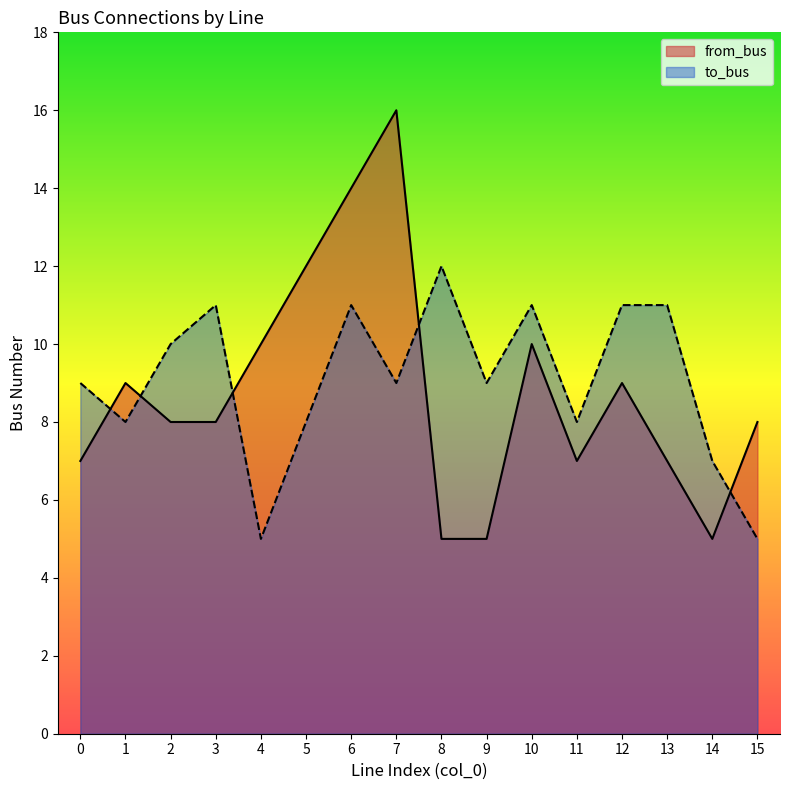

Rank the series by their average value, from highest to lowest.

to_bus, from_bus